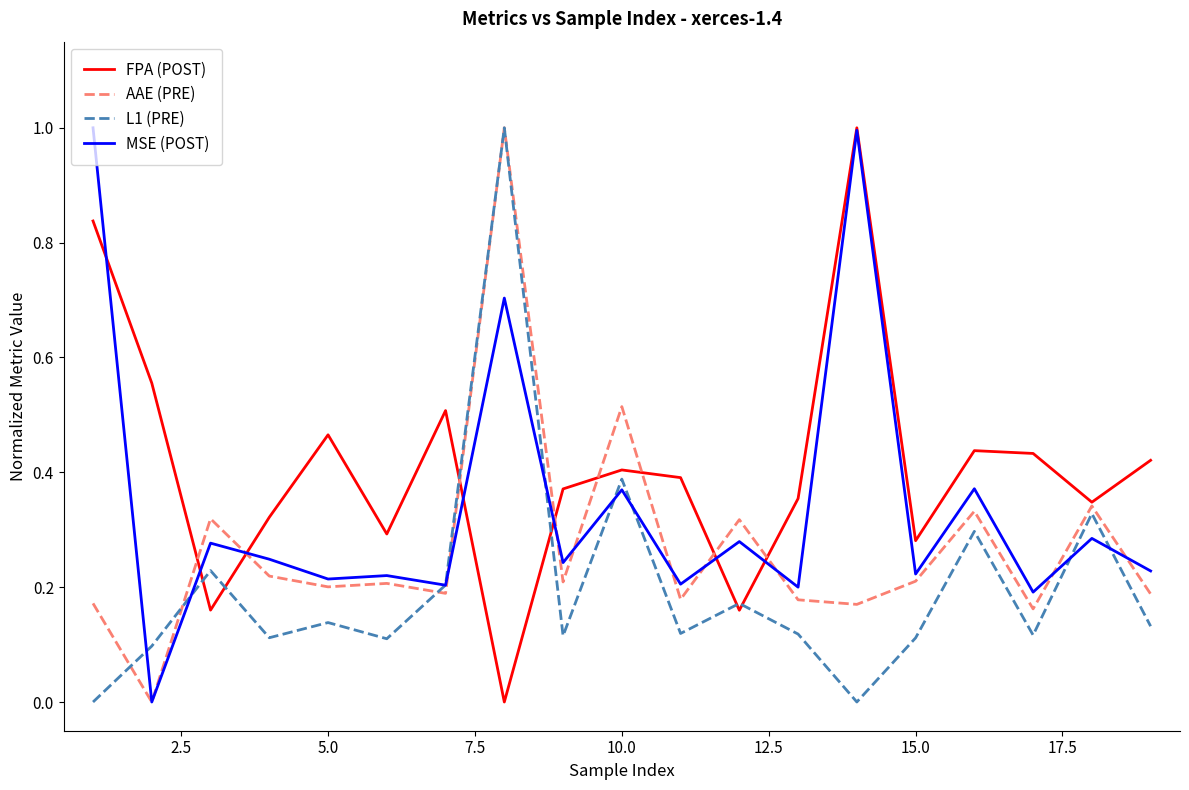

True or false: MSE (POST) and AAE (PRE) intersect in this chart.

True